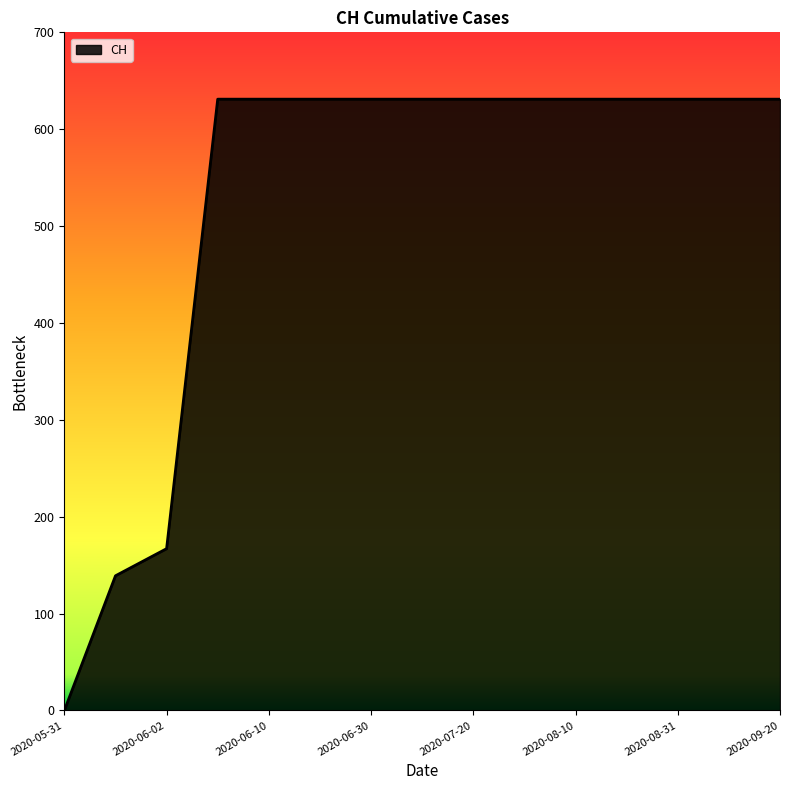

What is the maximum value shown in the chart?

631